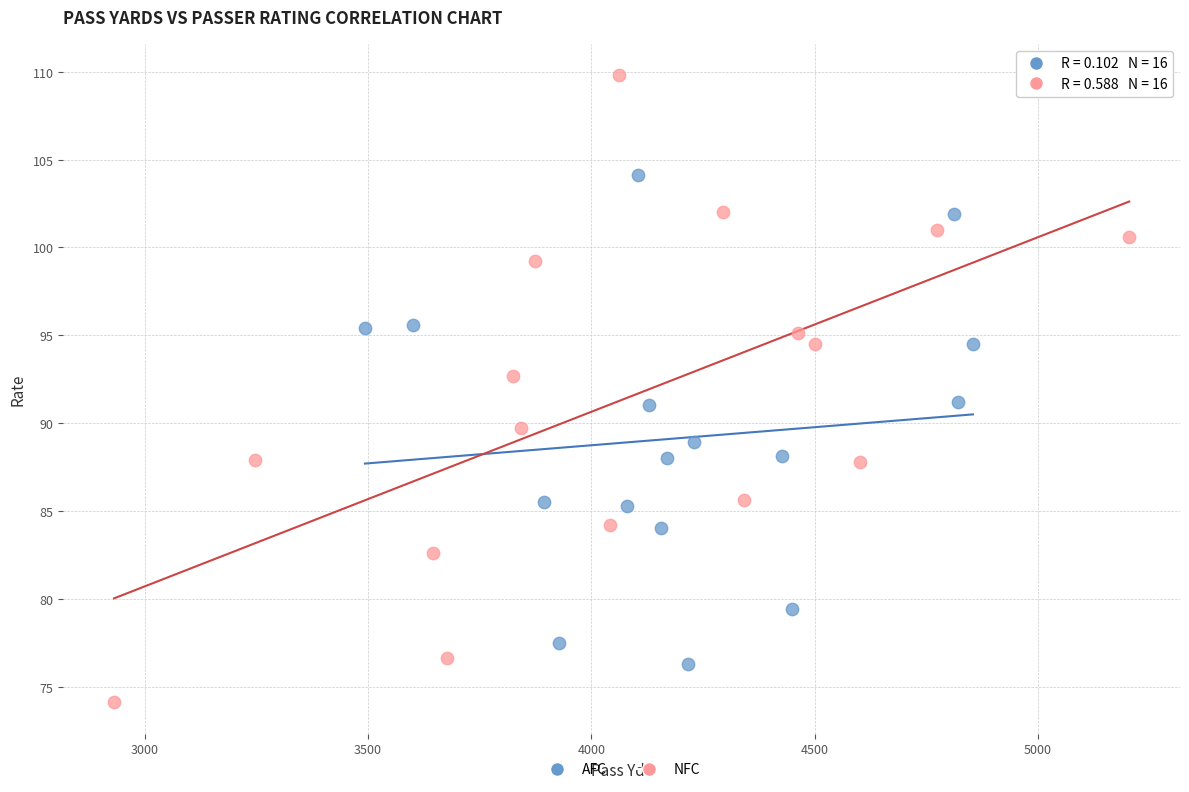

Which series has the largest Y range (max minus min)?

NFC